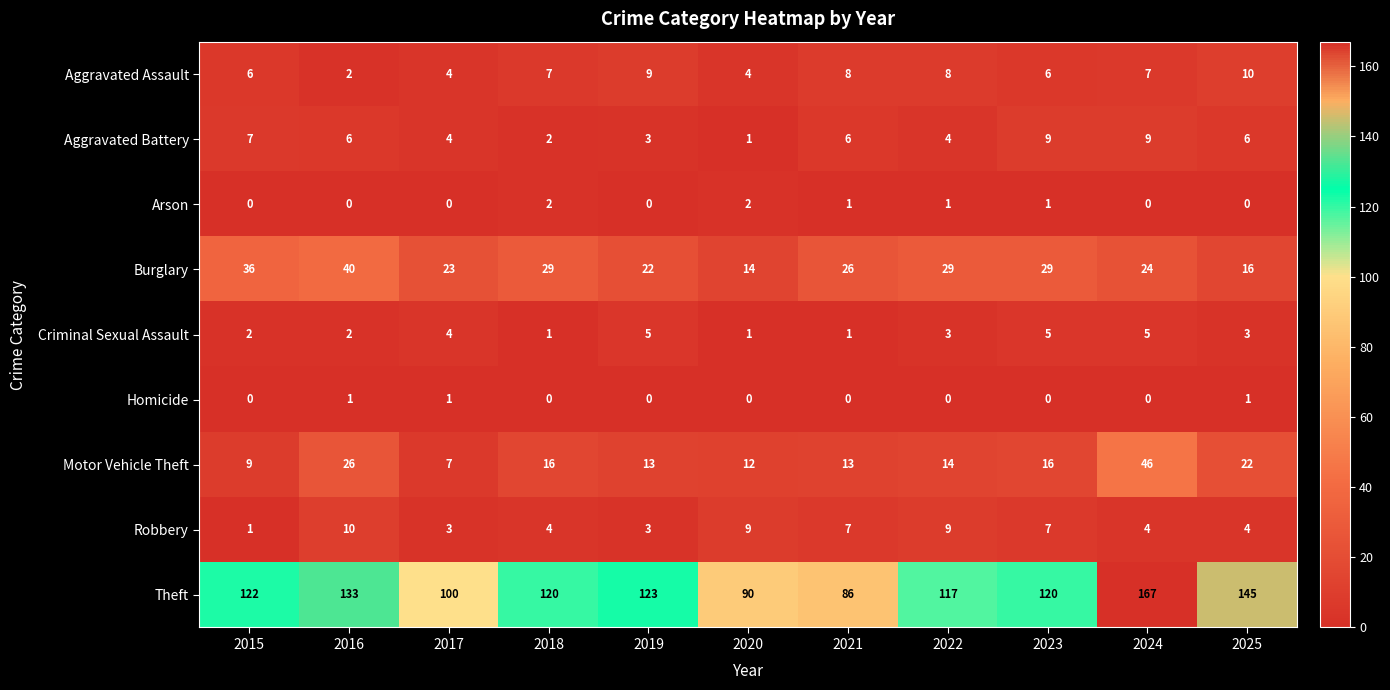

What is the difference between the maximum and minimum values in the Motor Vehicle Theft series?

39